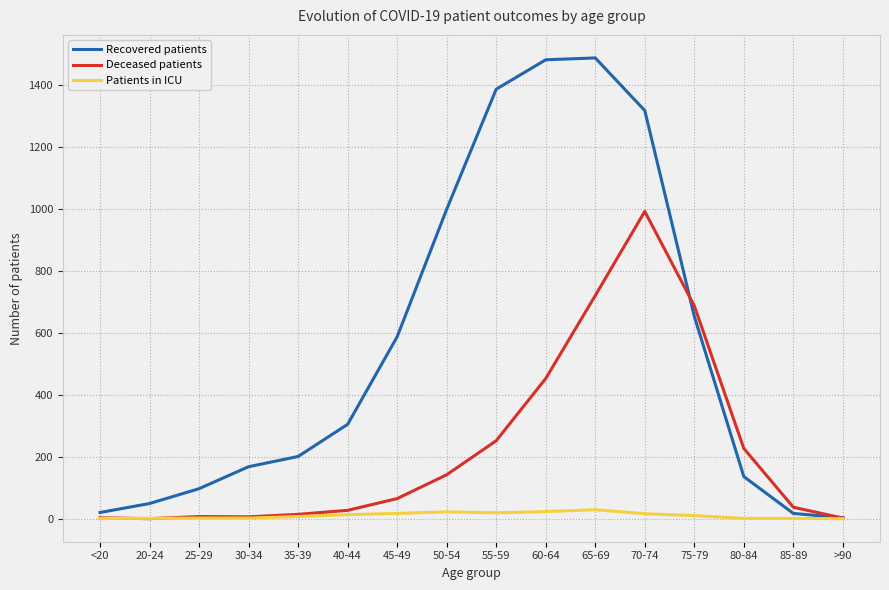

Which series has the largest range (max minus min)?

Recovered patients